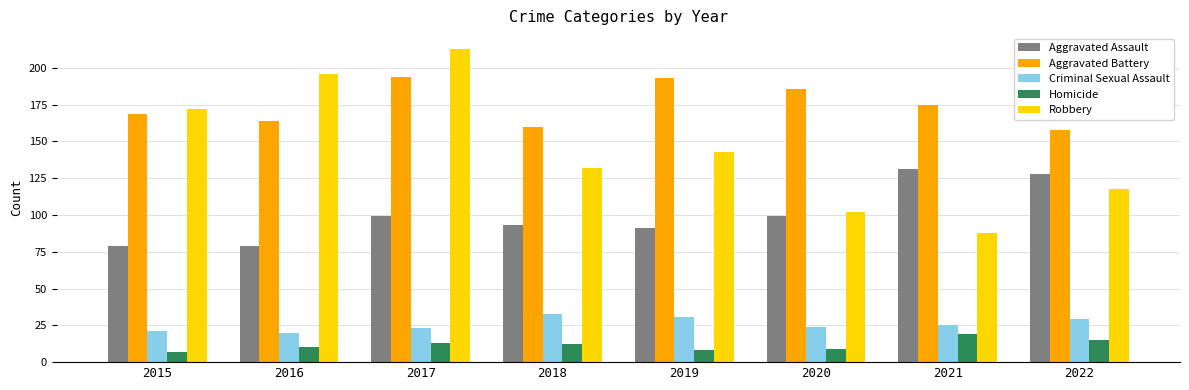

What is the difference between the second highest and second lowest values in the Robbery series?

94